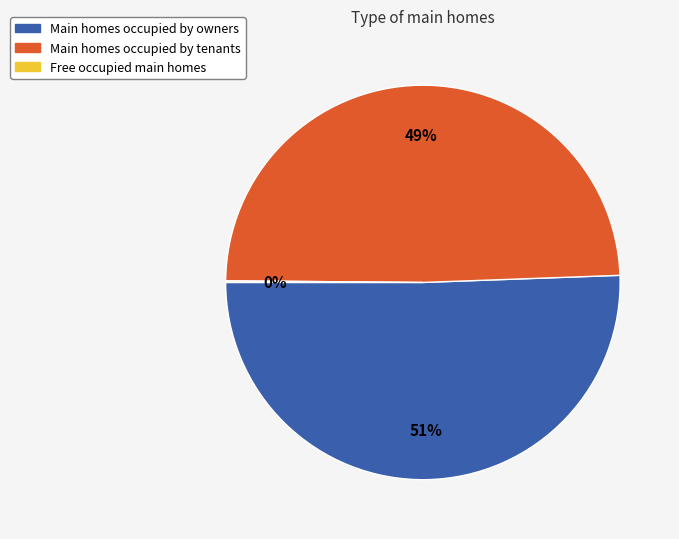

To the nearest percent, what is the average slice percentage?

33%